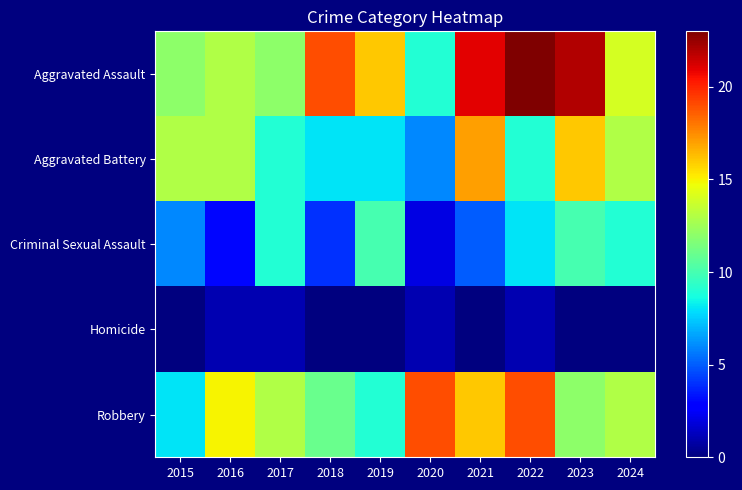

Reading left to right, extract all data points from this chart.

Aggravated Assault: 2015=12	2016=13	2017=12	2018=19	2019=16	2020=9	2021=21	2022=23	2023=22	2024=14
Aggravated Battery: 2015=13	2016=13	2017=9	2018=8	2019=8	2020=6	2021=17	2022=9	2023=16	2024=13
Criminal Sexual Assault: 2015=6	2016=3	2017=9	2018=4	2019=10	2020=2	2021=5	2022=8	2023=10	2024=9
Homicide: 2015=0	2016=1	2017=1	2018=0	2019=0	2020=1	2021=0	2022=1	2023=0	2024=0
Robbery: 2015=8	2016=15	2017=13	2018=11	2019=9	2020=19	2021=16	2022=19	2023=12	2024=13